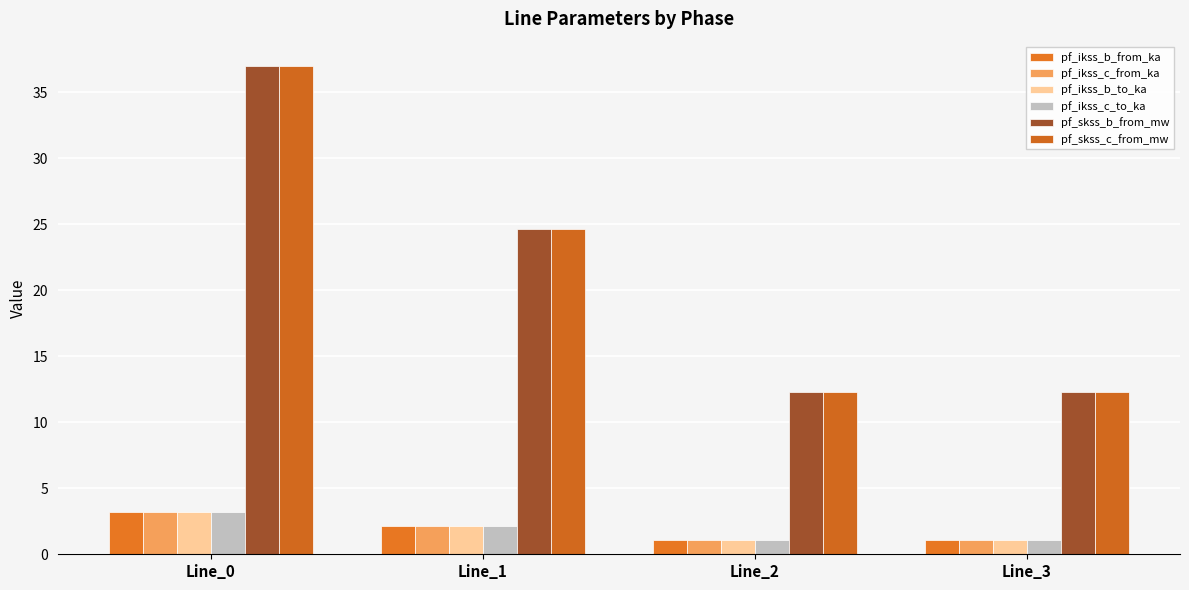

Count the number of data series in this chart.

6